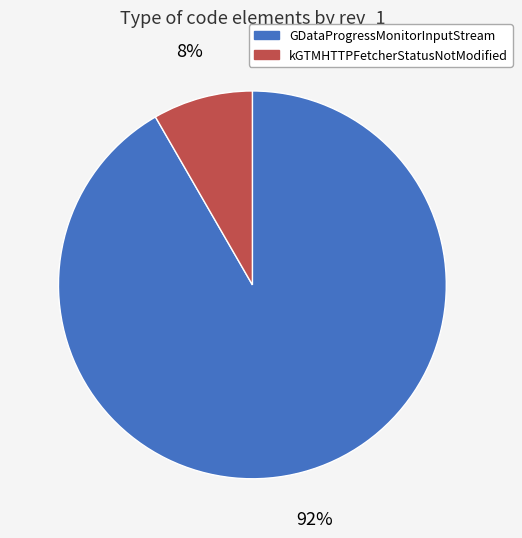

Is the sum of GDataProgressMonitorInputStream and kGTMHTTPFetcherStatusNotModified greater than half?

Yes